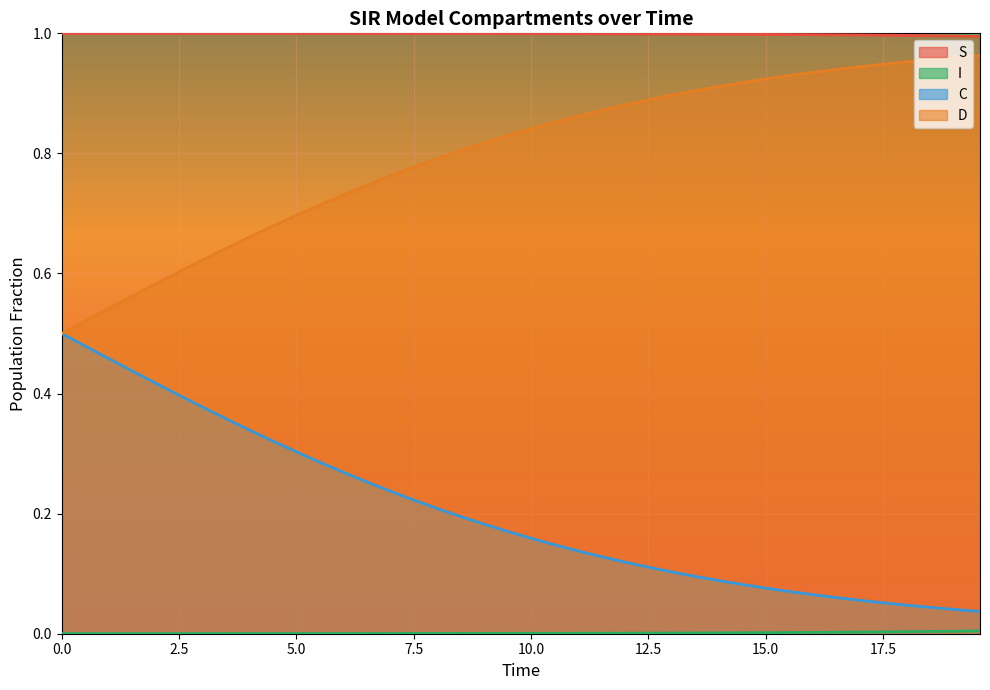

True or false: S and C cross at least once.

False